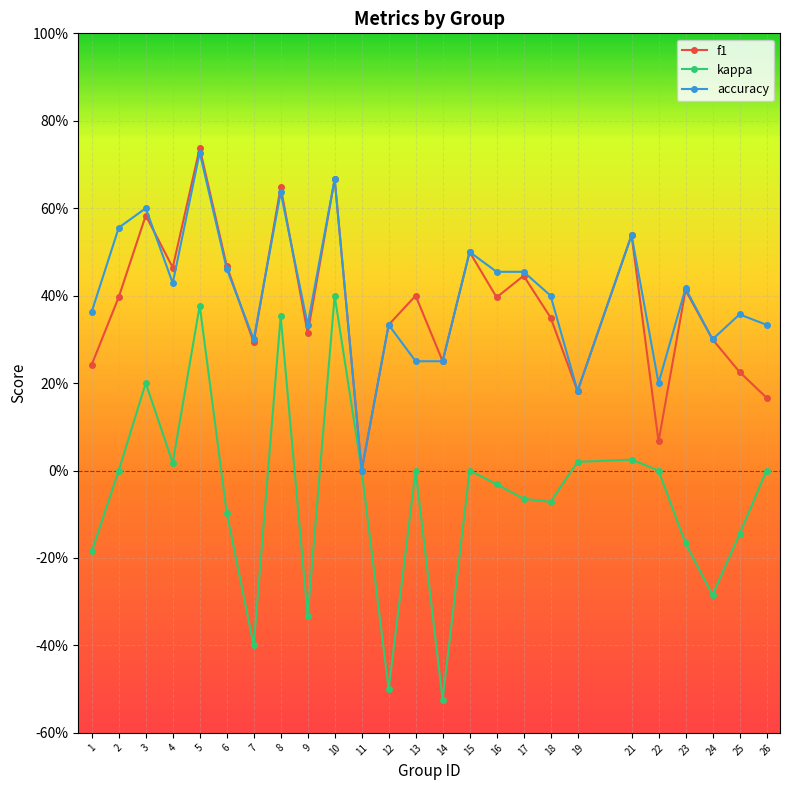

Reading left to right, transcribe all the data shown in this chart.

f1: 0.2	0.4	0.6	0.5	0.7	0.5	0.3	0.6	0.3	0.7	0.0	0.3	0.4	0.2	0.5	0.4	0.4	0.3	0.2	0.5	0.1	0.4	0.3	0.2	0.2
kappa: -0.2	0.0	0.2	0.0	0.4	-0.1	-0.4	0.4	-0.3	0.4	0.0	-0.5	0.0	-0.5	0.0	-0.0	-0.1	-0.1	0.0	0.0	0.0	-0.2	-0.3	-0.1	0.0
accuracy: 0.4	0.6	0.6	0.4	0.7	0.5	0.3	0.6	0.3	0.7	0.0	0.3	0.2	0.2	0.5	0.5	0.5	0.4	0.2	0.5	0.2	0.4	0.3	0.4	0.3